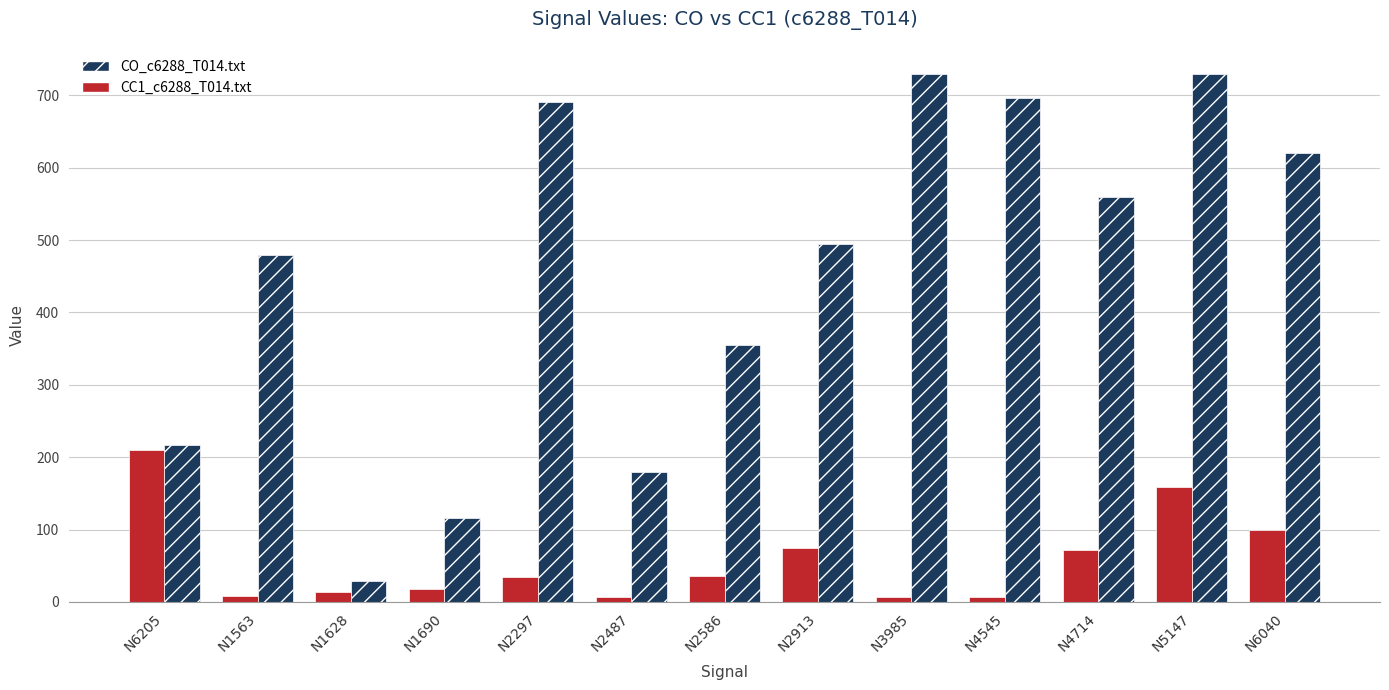

Count the number of data series in this chart.

2